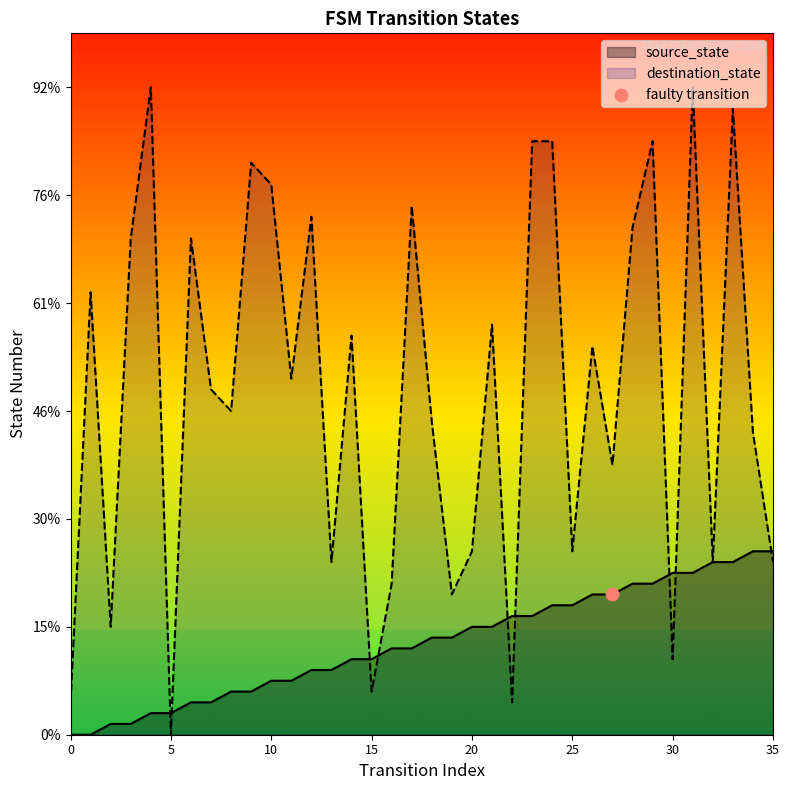

Which series contains the lowest Y value?

source_state